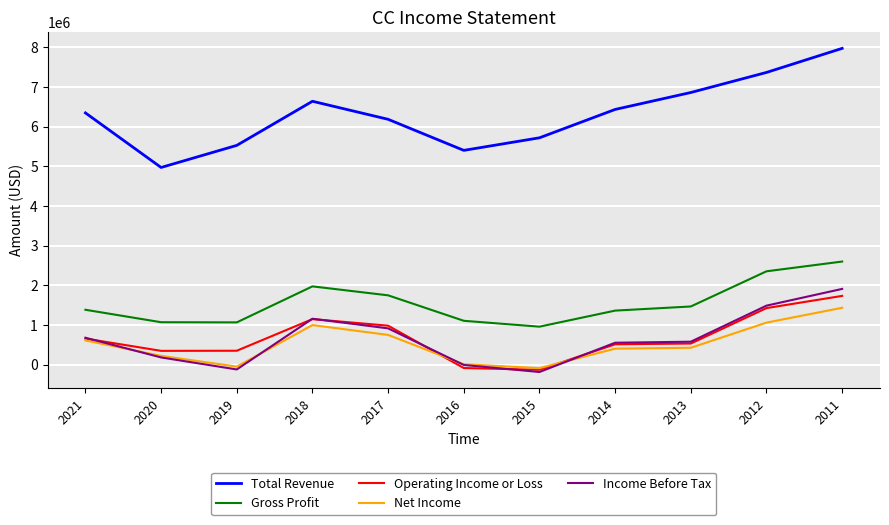

True or false: Total Revenue and Income Before Tax intersect in this chart.

False